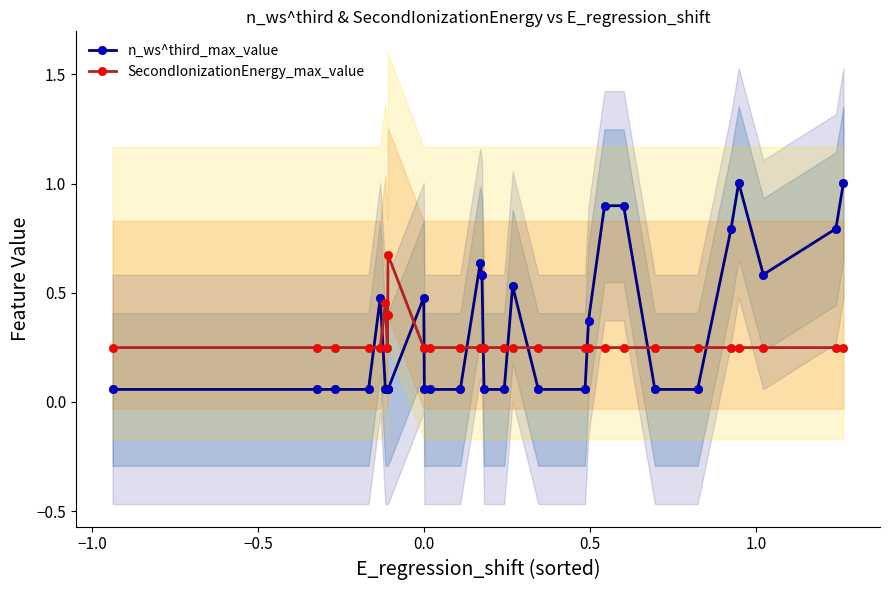

What are all the series names shown in the legend?

n_ws^third_max_value, SecondIonizationEnergy_max_value